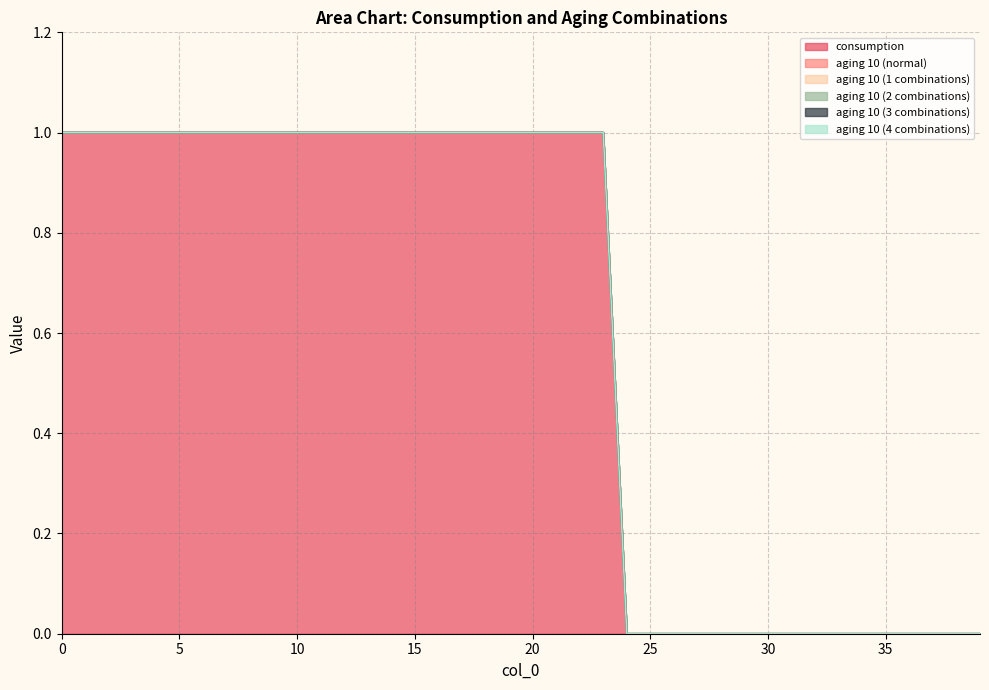

The aging 10 (3 combinations) series shows 0 at 14. True or false?

True